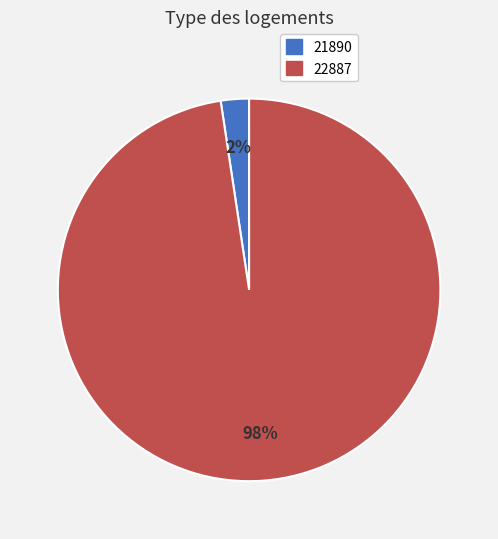

Count the number of slices in the pie.

2